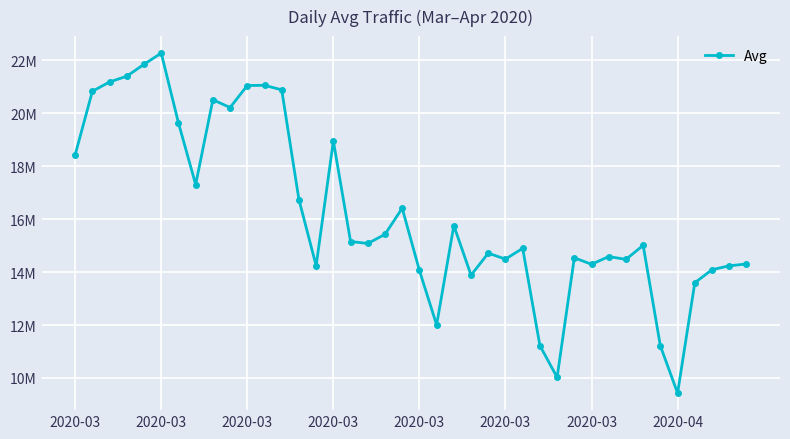

Reading left to right, what are all the values shown in this chart?

18431566.4	20830068.9	21180598.9	21399266.1	21848086.2	22271225.5	19637748.9	17306708.8	20509695.4	20215462.7	21046731.4	21055875.1	20882045.6	16738170.2	14238609.3	18951142.0	15154404.1	15079910.1	15424121.3	16412231.0	14062829.3	12002153.8	15756145.2	13881446.4	14712671.0	14489214.5	14896584.9	11222969.5	10021981.2	14538861.4	14293416.7	14585519.1	14478717.1	15009822.6	11207829.3	9426149.8	13595748.2	14089215.9	14236016.1	14305085.4